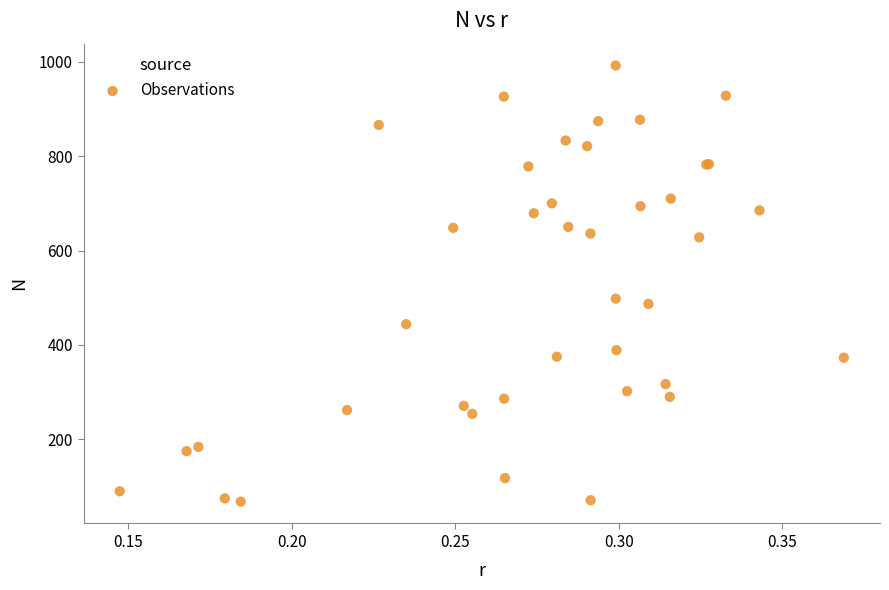

What Y value in the scatter plot is closest to 530?

498